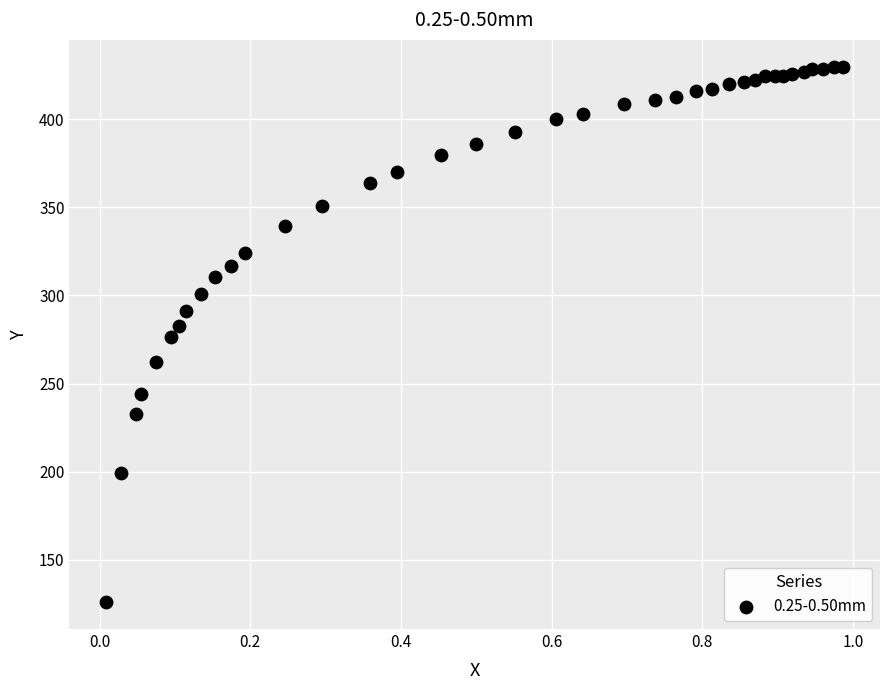

What is the range of X values (max minus min)?

1.0